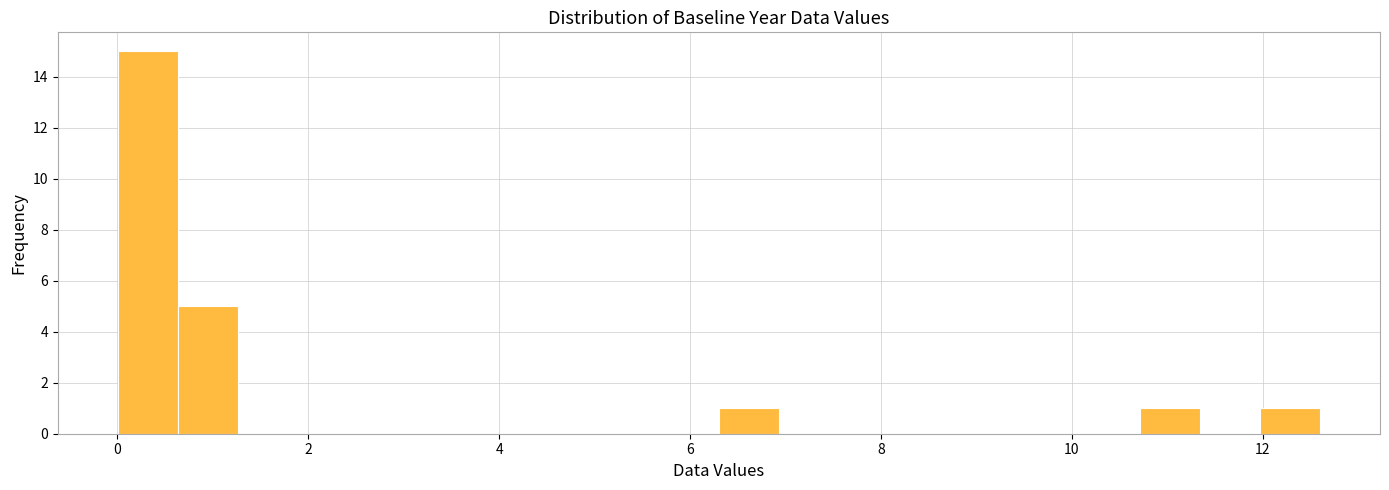

Around what value on the x-axis is the tallest bar? Give the approximate position of its centre, as read against the axis.

0.4